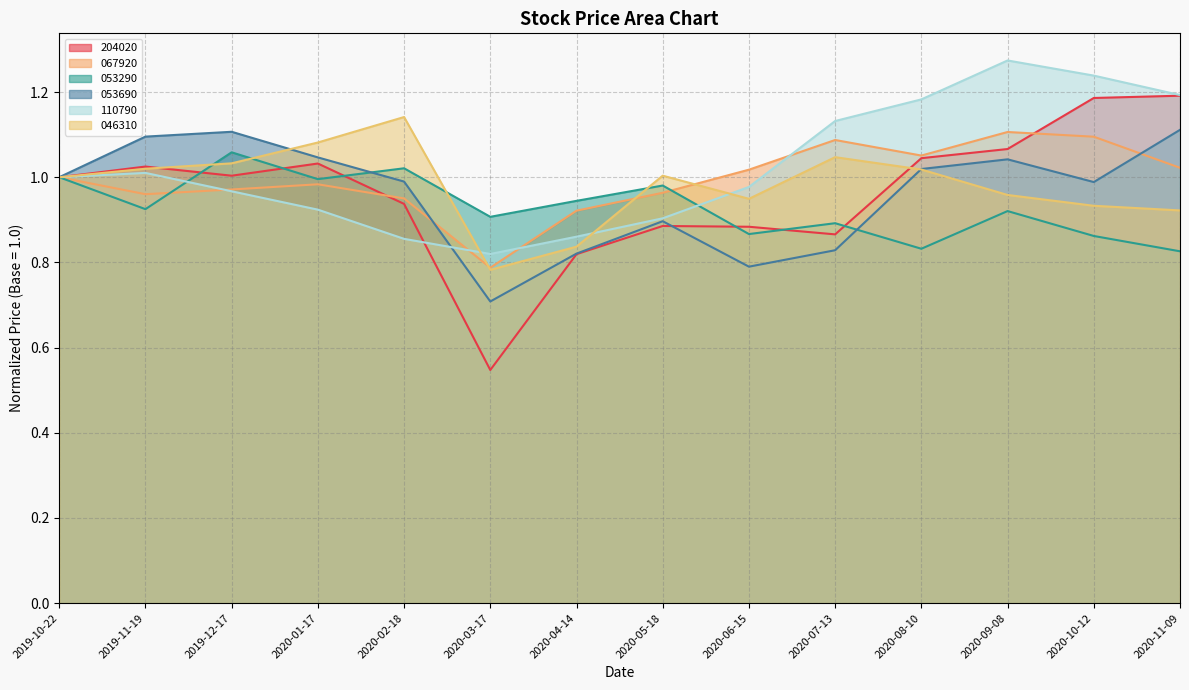

How many interior local valleys does the 053290 series have?

5